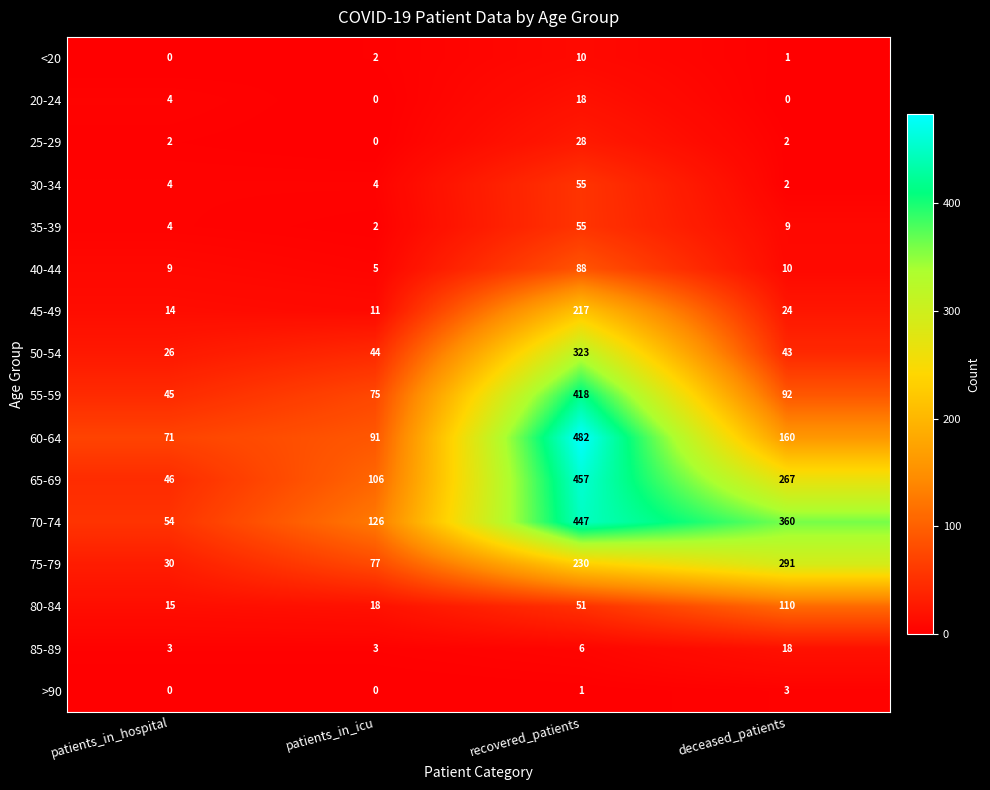

What is the sum of the 35-39 values at recovered_patients and patients_in_icu?

57